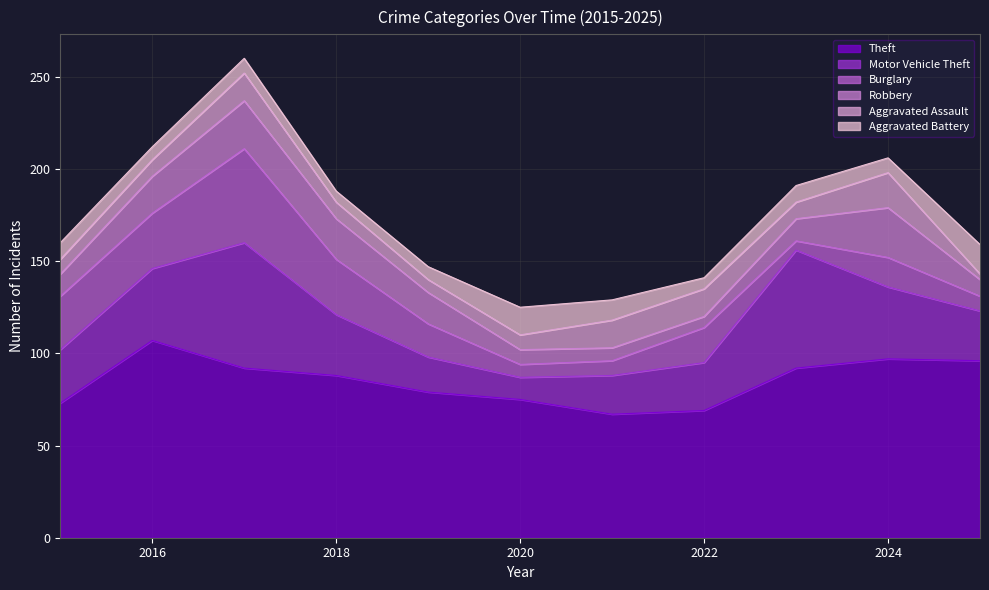

True or false: Theft and Robbery intersect in this chart.

False